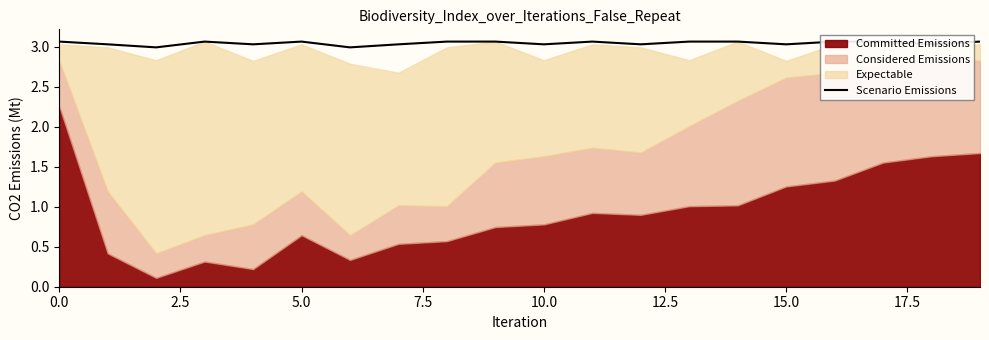

The chart shows a value of 3.1 at 14. True or false?

True